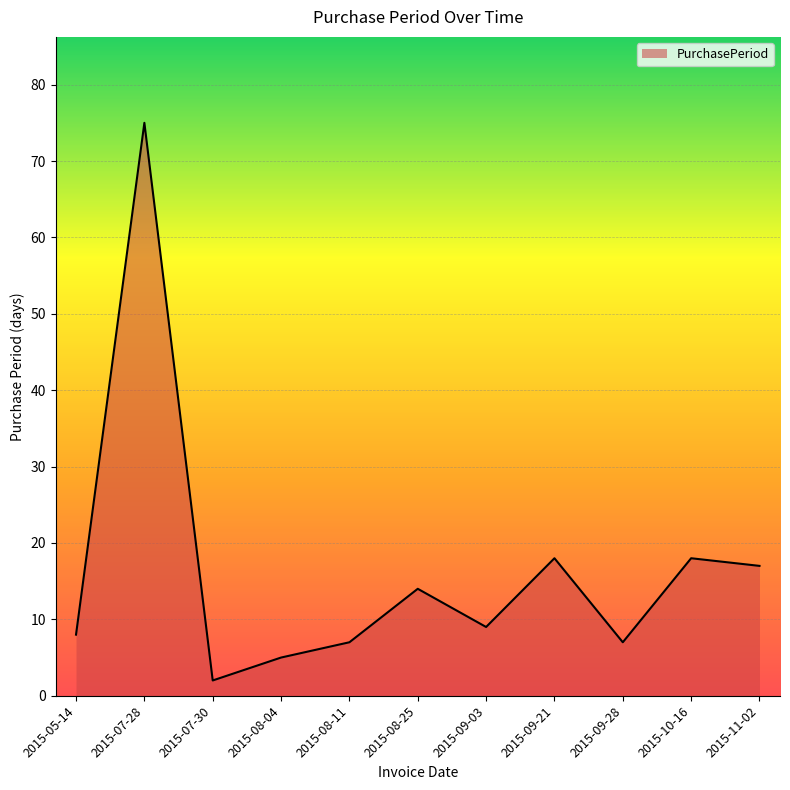

Which category has the lowest value across all series?

2015-07-30